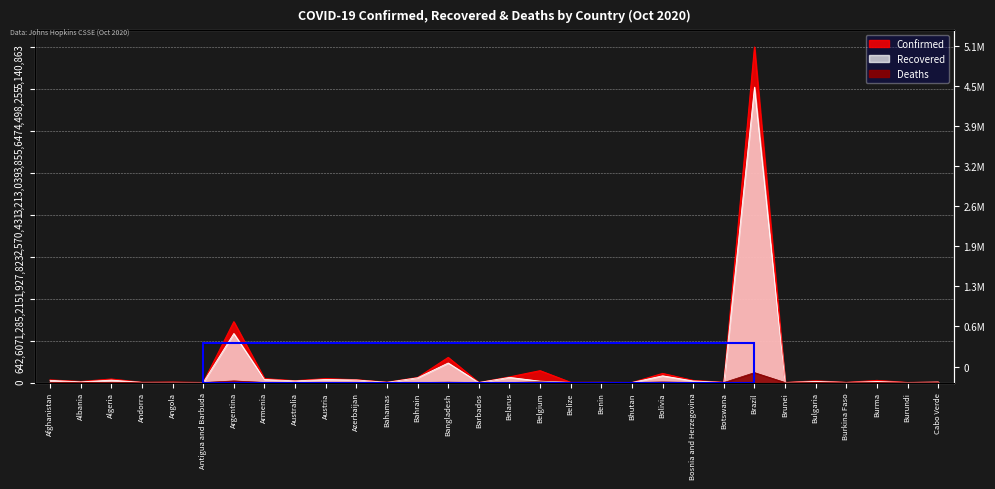

Is it true that Confirmed equals 26593 at Bulgaria?

True